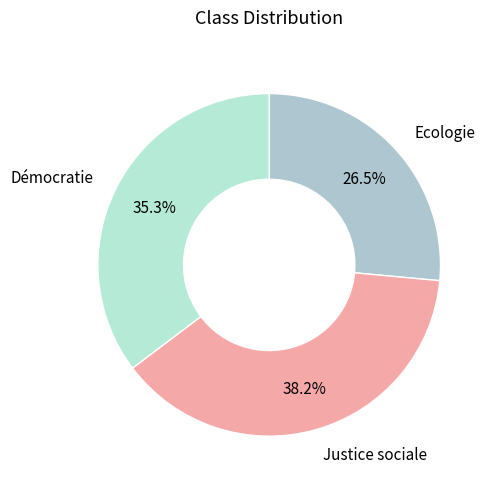

Count the number of slices in the pie.

3